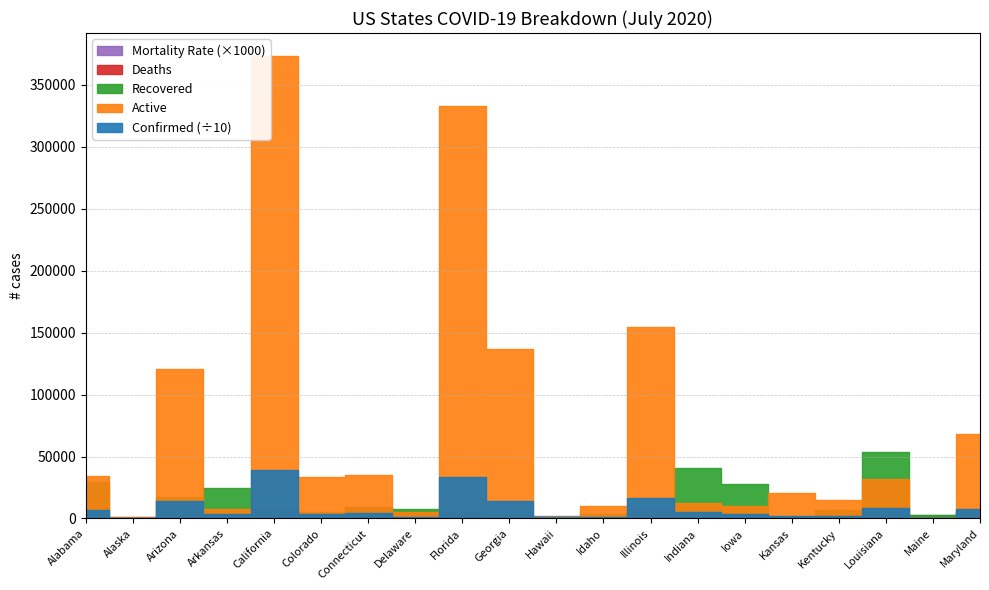

Which series has the largest range (max minus min)?

Confirmed